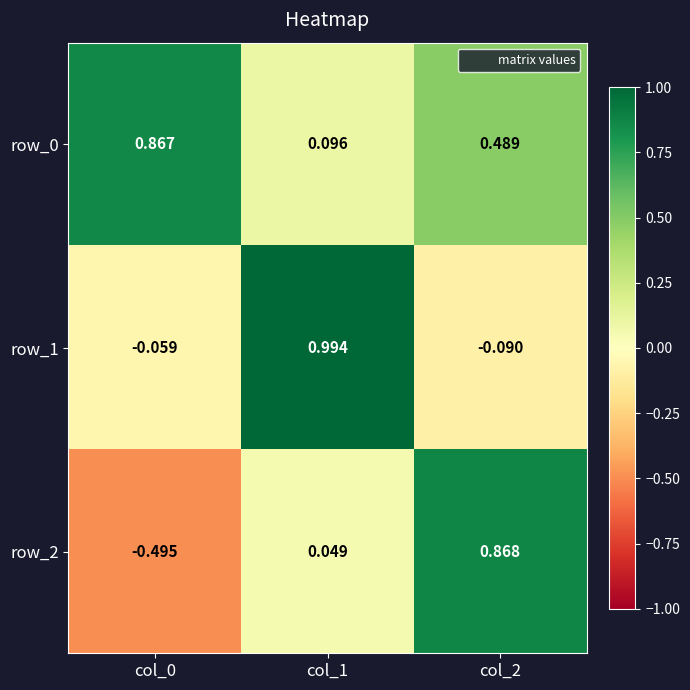

Which has a higher value, col_0 or col_2?

col_0